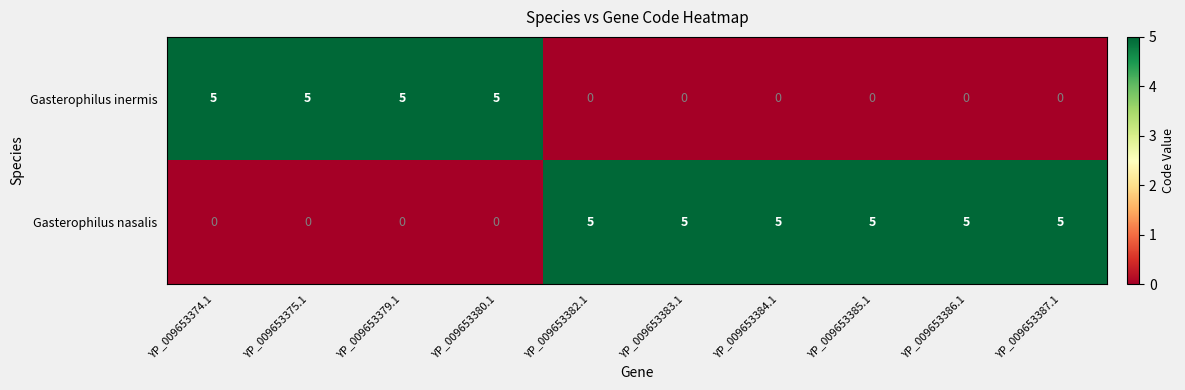

What is the difference between the highest and lowest values at YP_009653379.1?

5